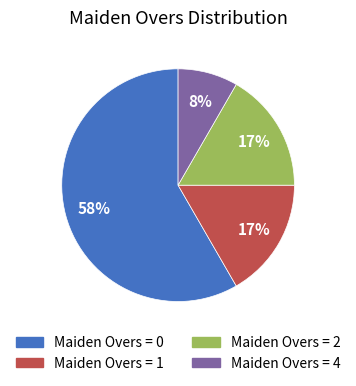

Does any single category account for the majority?

Yes